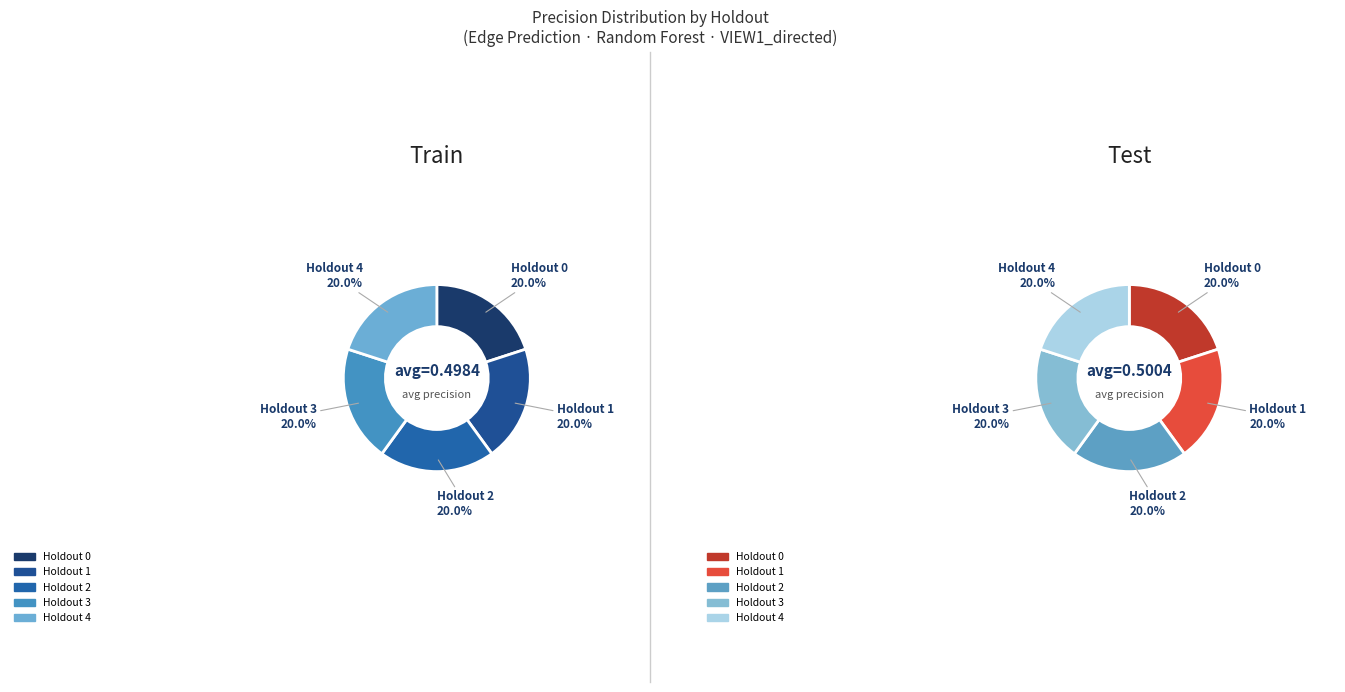

Is it true that Holdout 1 is 28% of the pie?

False